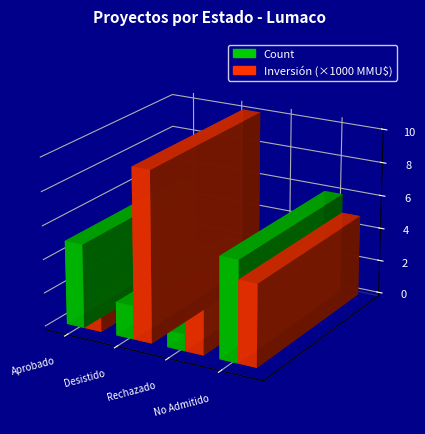

At which category is the sum across all series the highest?

Desistido